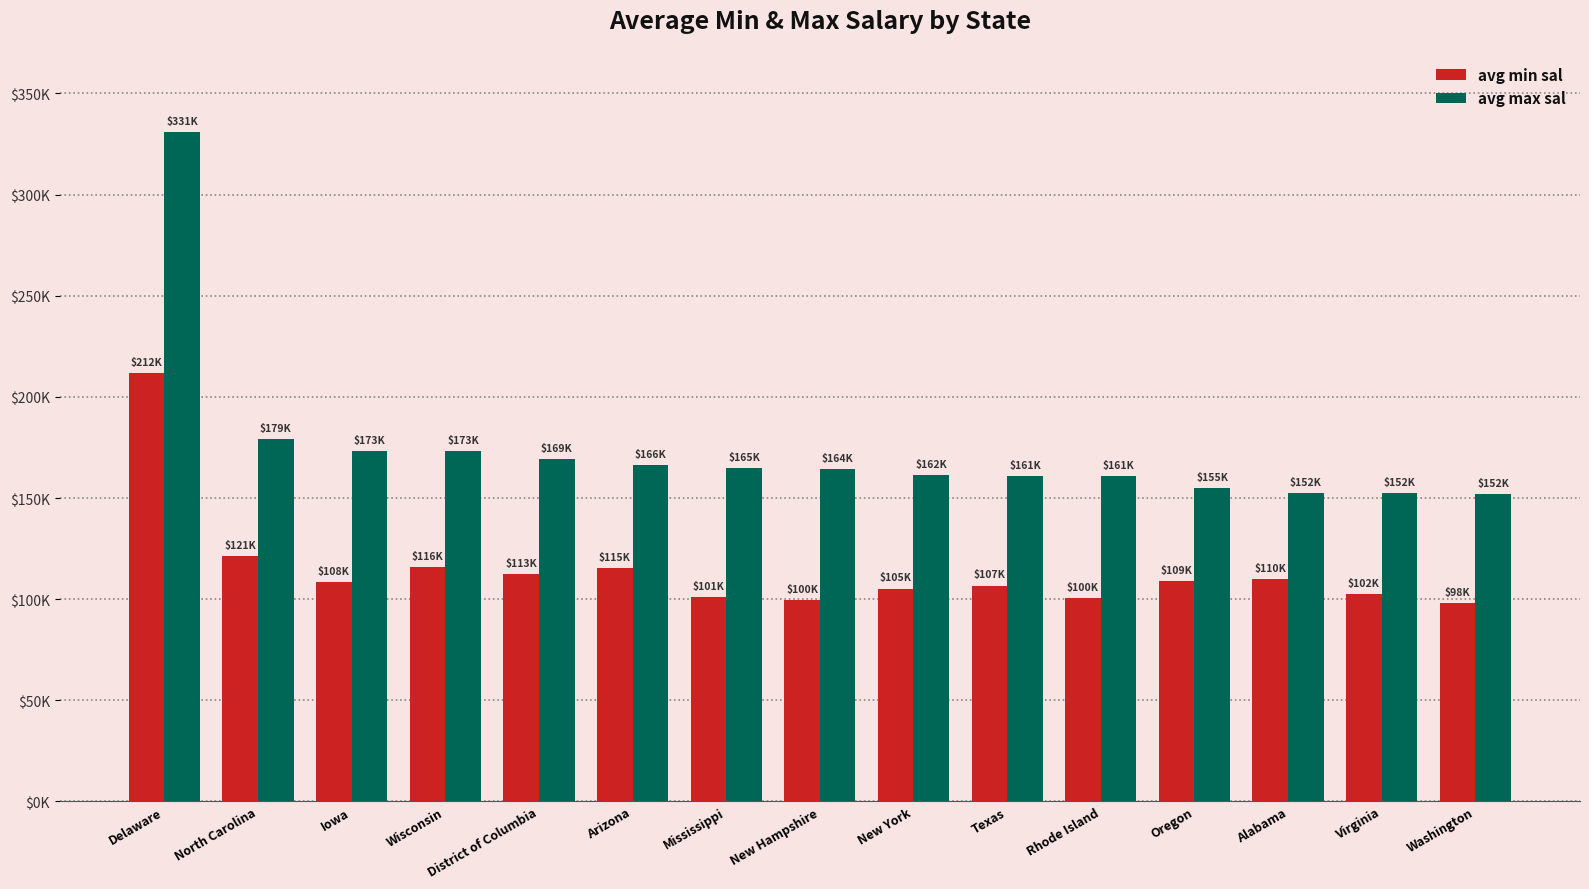

At which label does avg min sal first exceed 108333?

Delaware